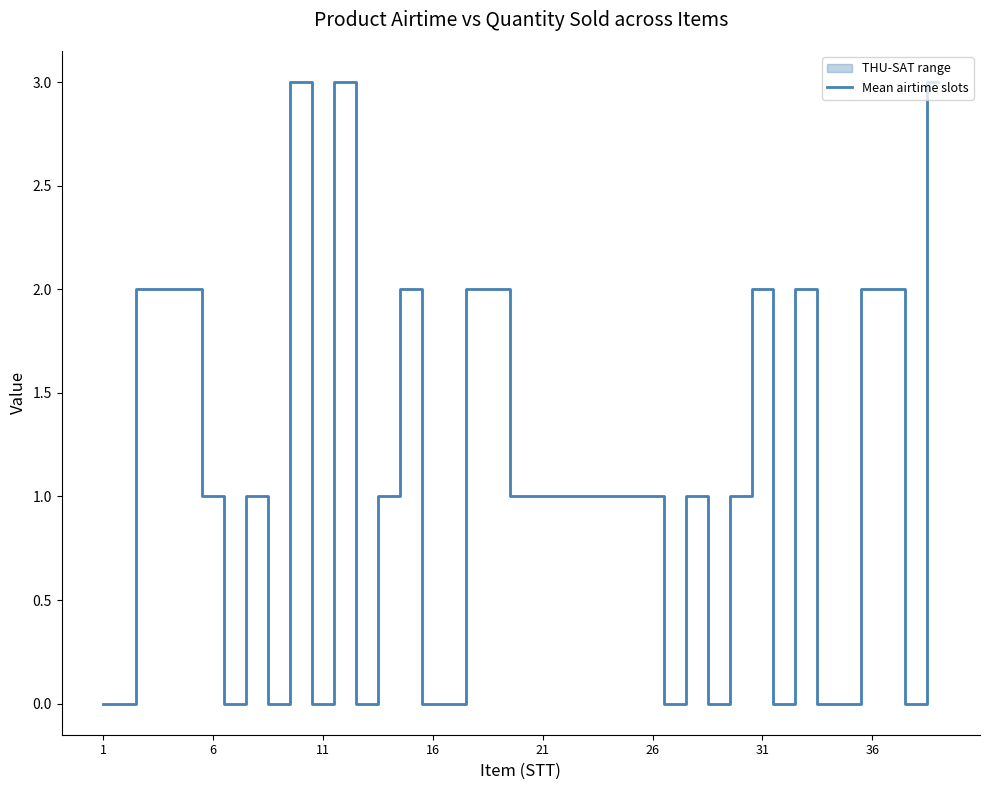

Does the chart display data point markers on the line(s)?

No